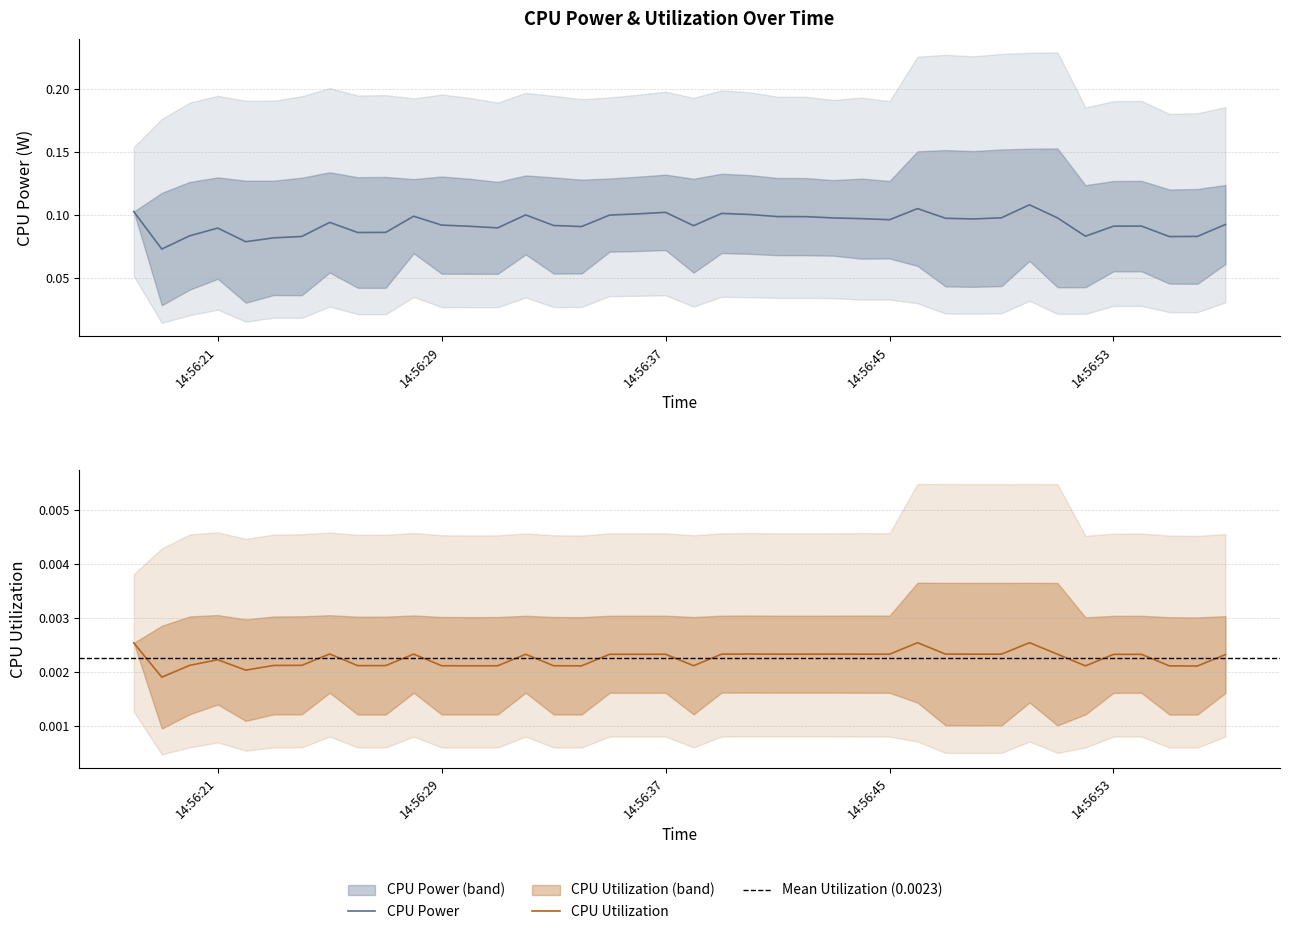

List the series in order of their peak value, lowest first.

CPU Utilization, CPU Power